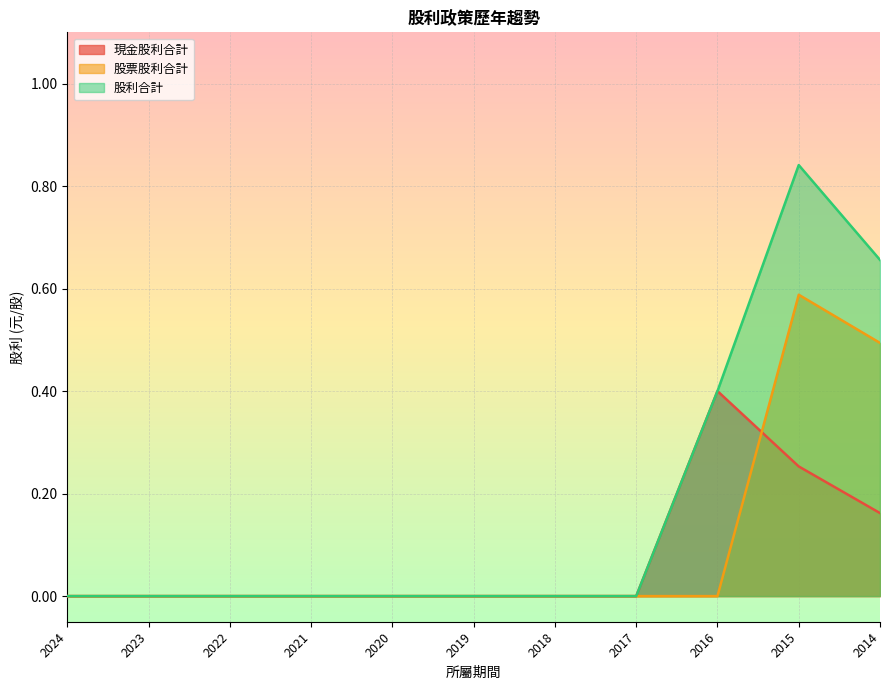

What is the sum of all 股利合計 values?

1.9